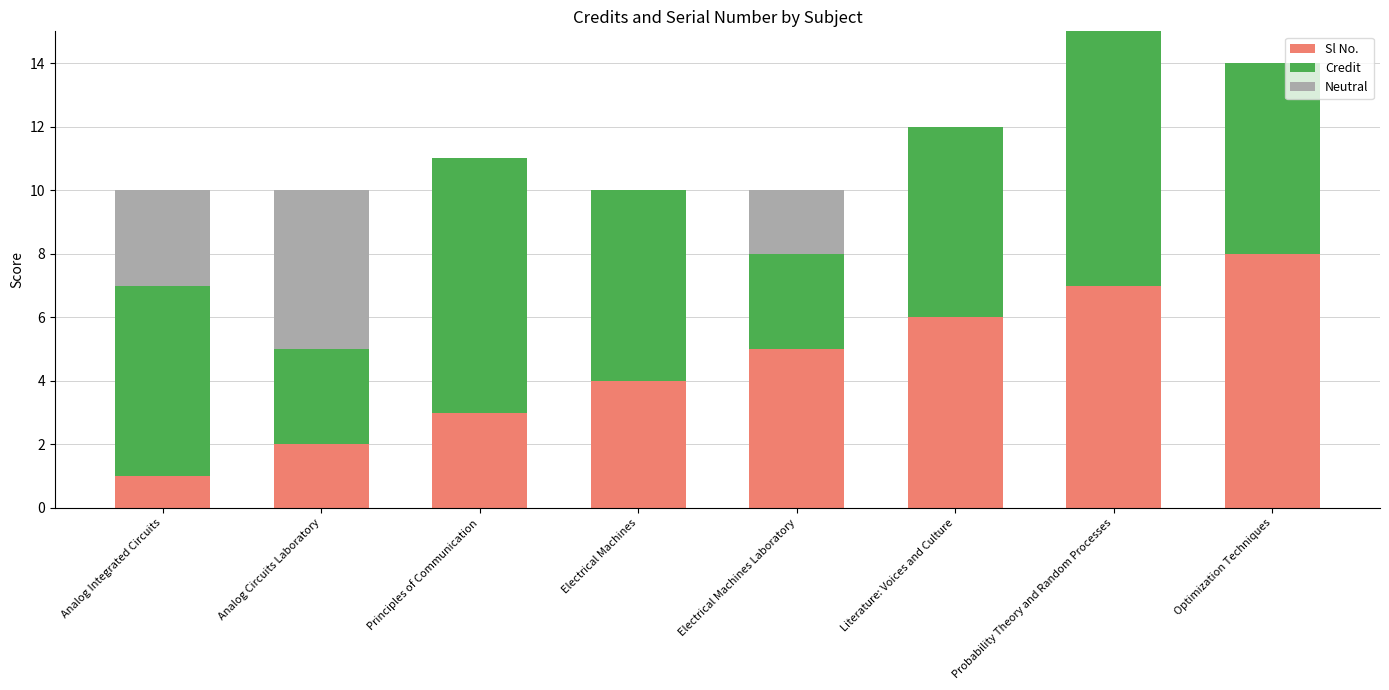

The Sl No. series shows 5 at Principles of Communication. True or false?

False